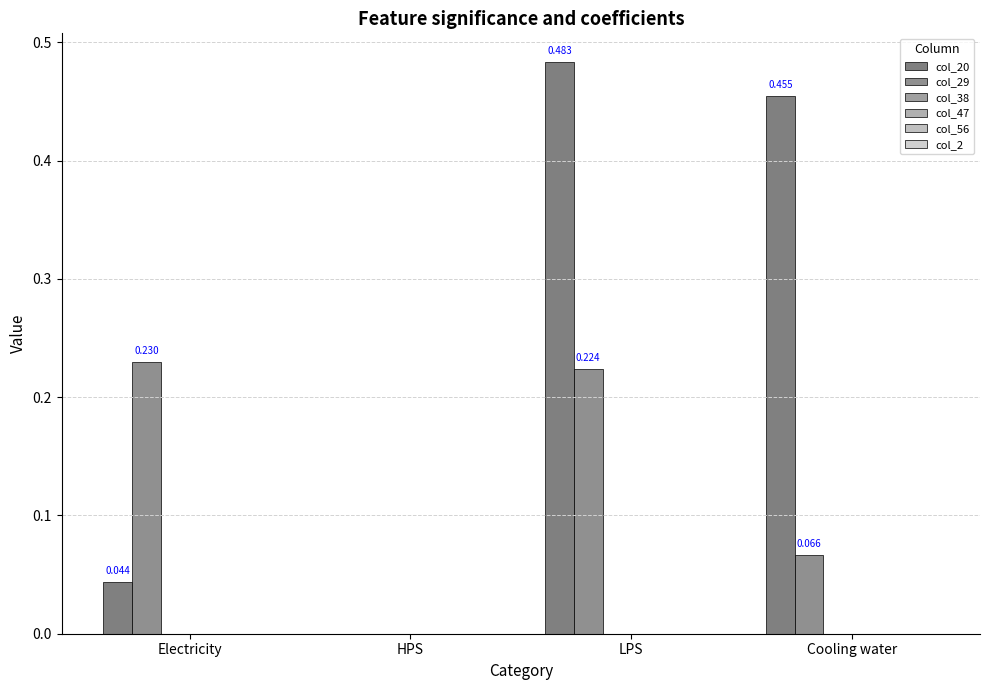

At which category is the sum across all series the highest?

LPS